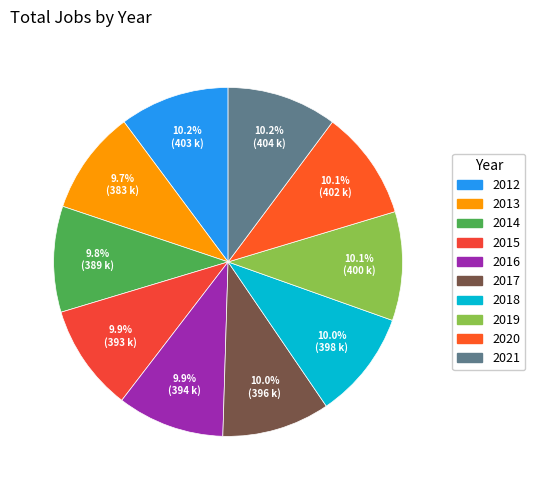

Combined, what portion of the pie is 2017 and 2014?

19.8%